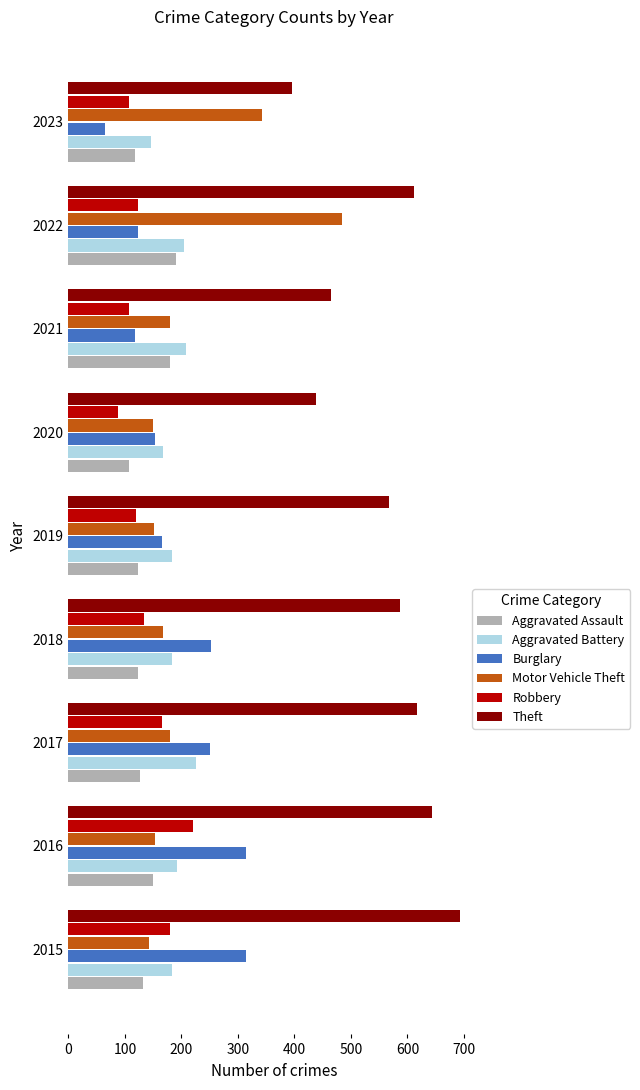

Which series has the largest total across all categories?

Theft